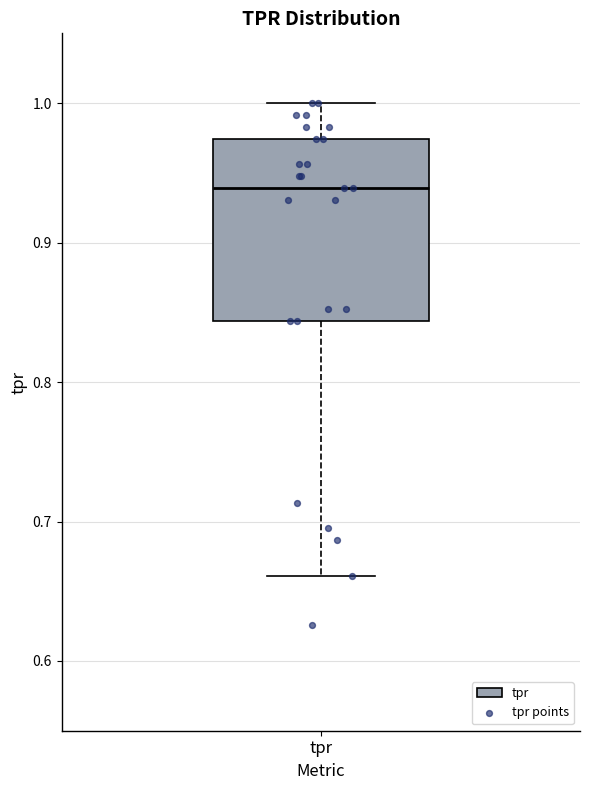

Transcribe this box plot: give where the median line is, the range the box spans, and where the two whiskers end, as read against the y-axis. The values are not printed on the chart, so give them approximately, as read against the axis.

median 0.94, box 0.84 to 0.97, whiskers 0.66 to 1.00